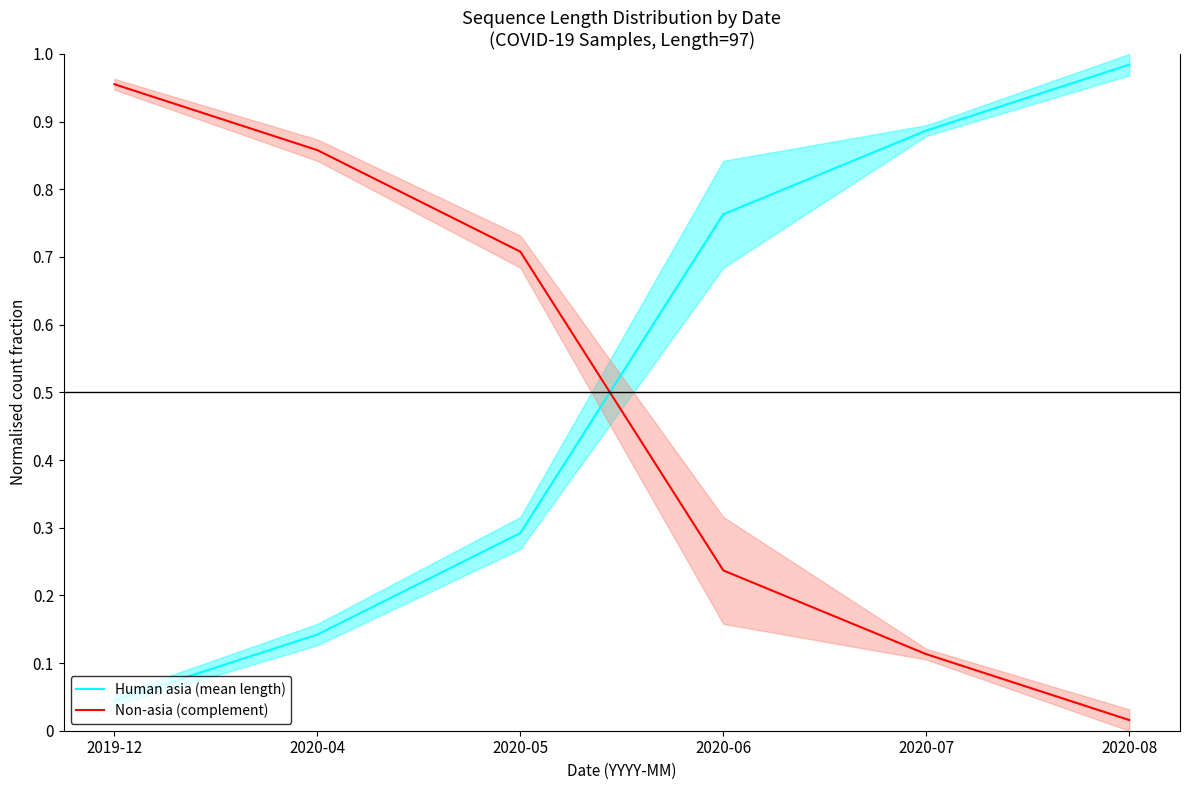

List the labels in order of Non-asia (complement) value, smallest first.

2020-08, 2020-07, 2020-06, 2020-05, 2020-04, 2019-12